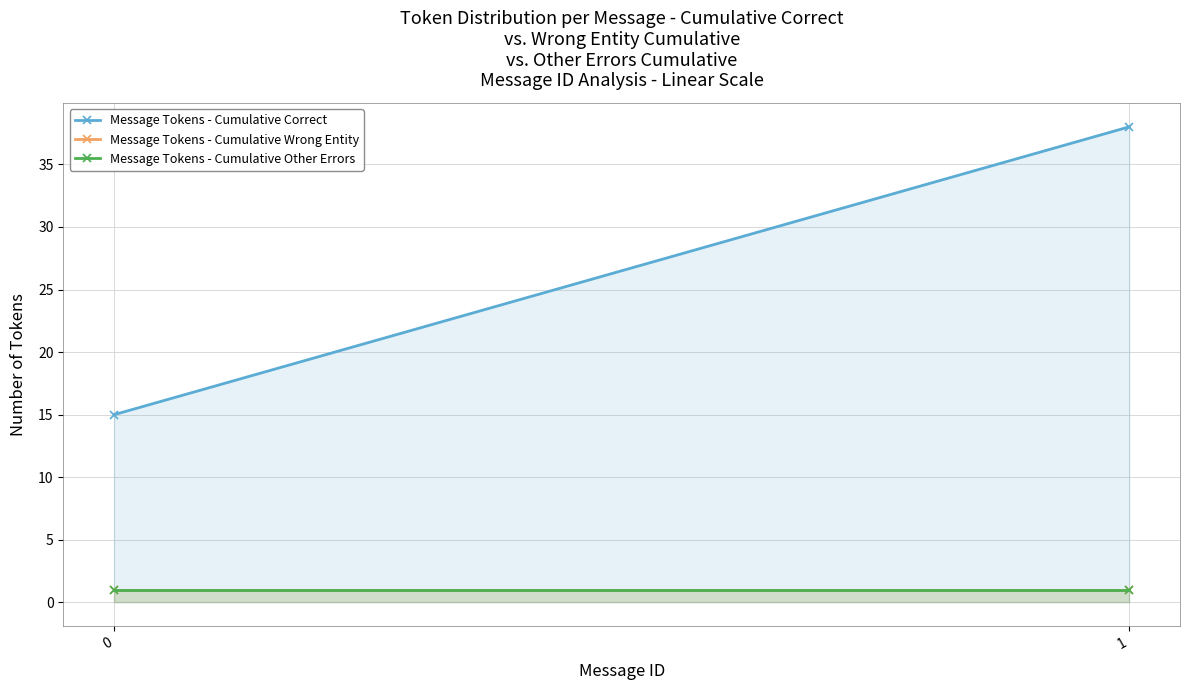

What is the smallest value displayed?

1